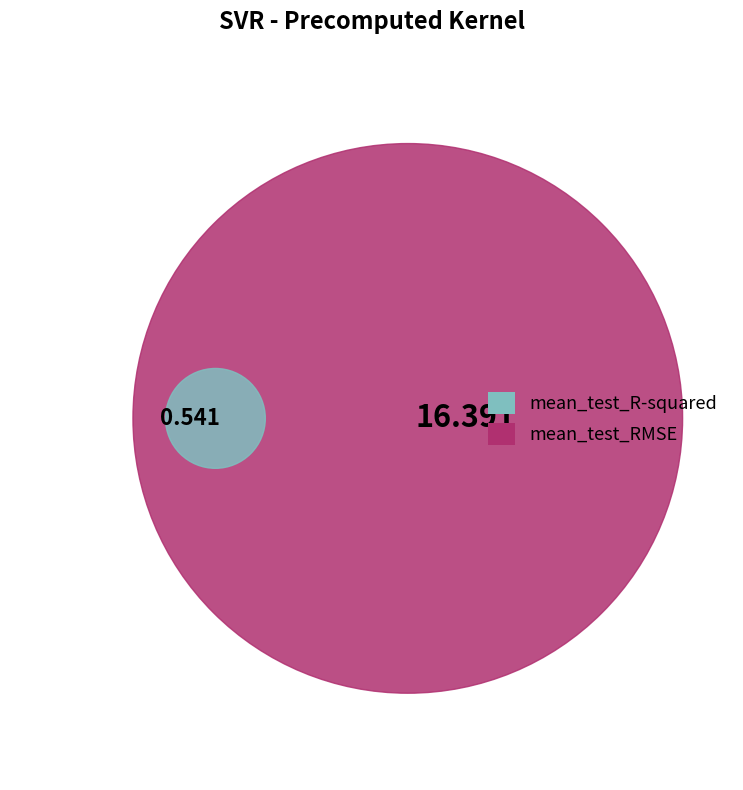

How much of the chart is everything except mean_test_RMSE?

3.2%